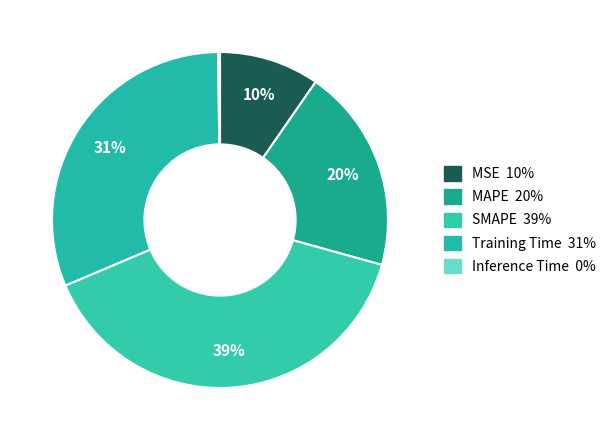

Which has a higher value, MSE or Inference Time?

MSE